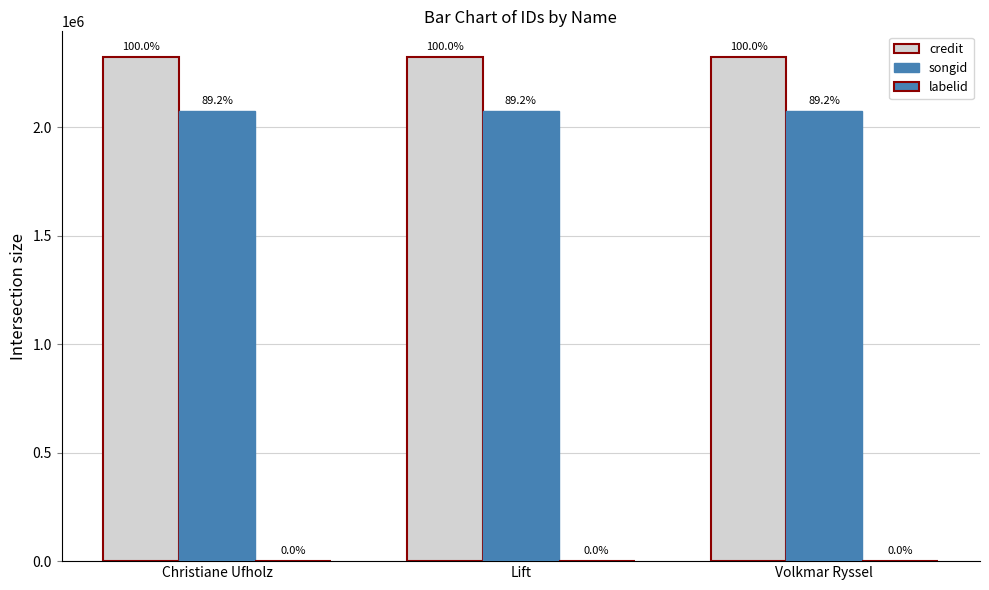

Which label corresponds to the smallest value in the chart?

Christiane Ufholz